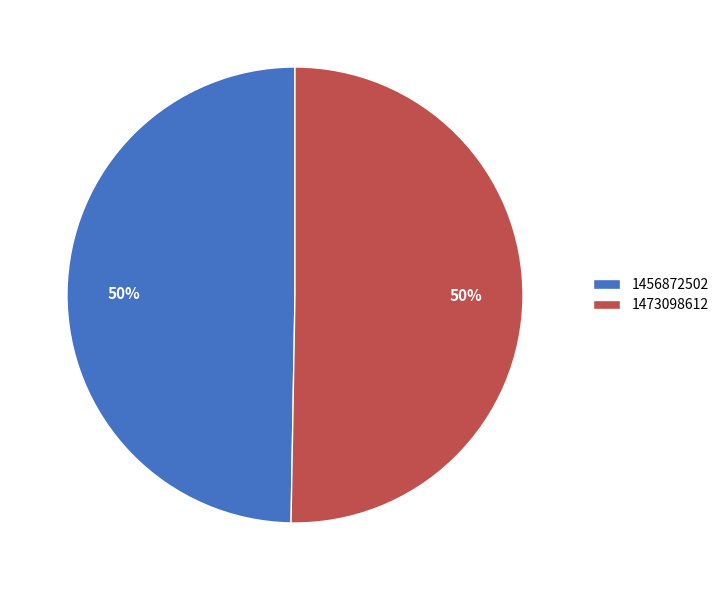

Is the sum of 1456872502 and 1473098612 greater than half?

Yes